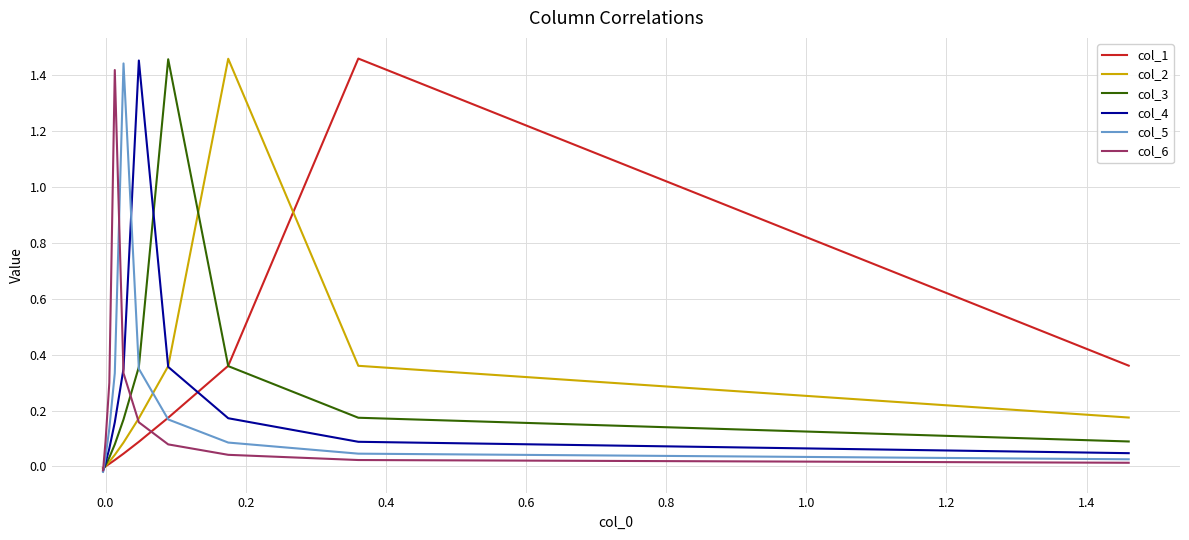

How many categories are shown in the chart?

10